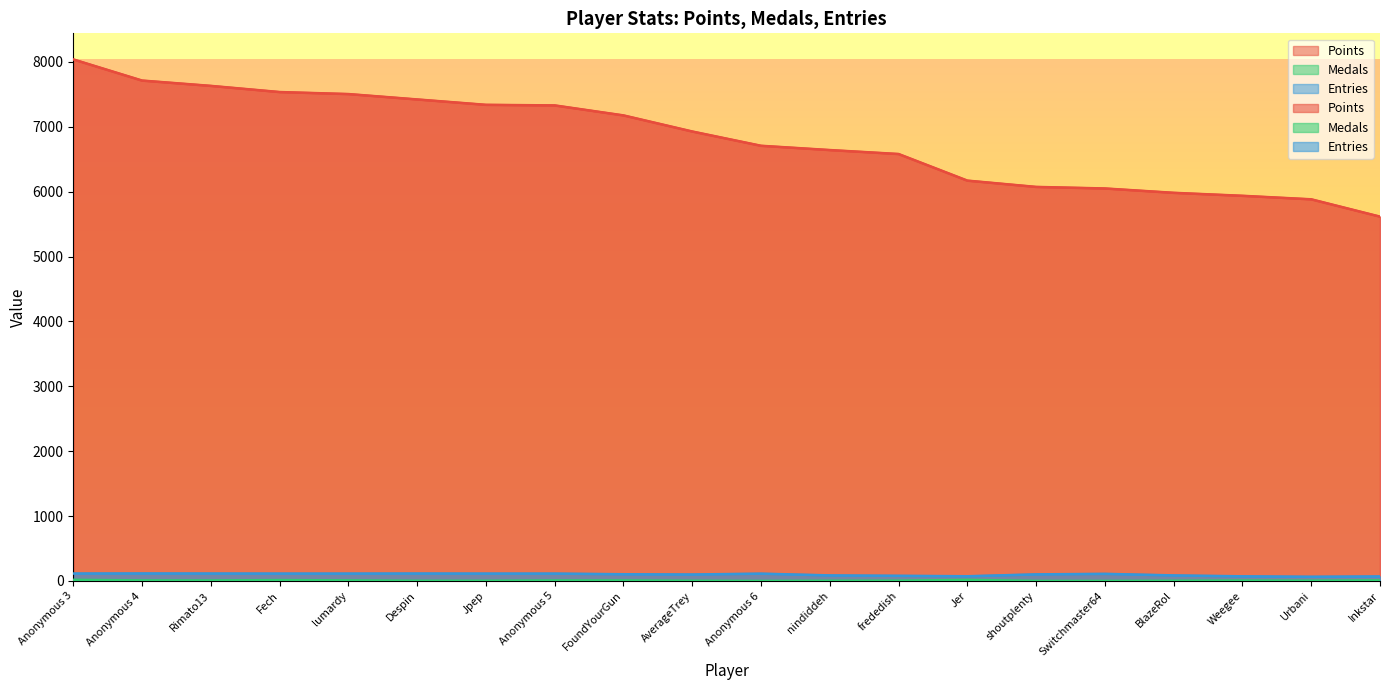

What is the difference between the maximum and minimum values in the Medals series?

17